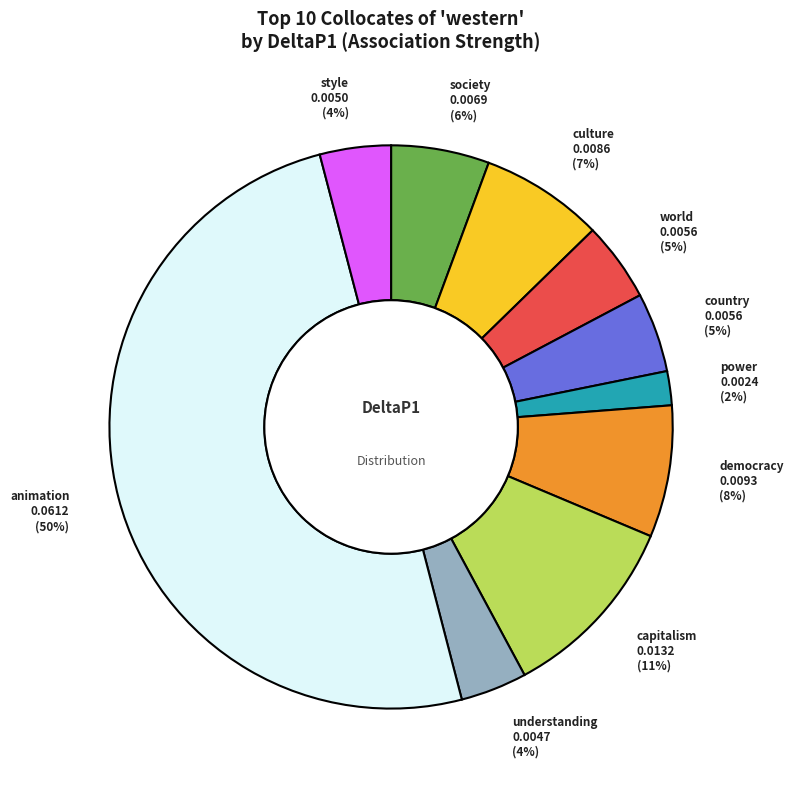

To the nearest percent, what is the average slice percentage?

10%